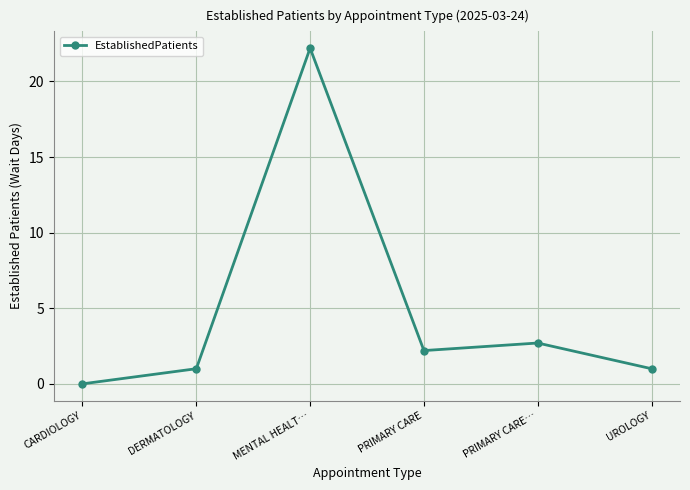

How many values are above zero?

5